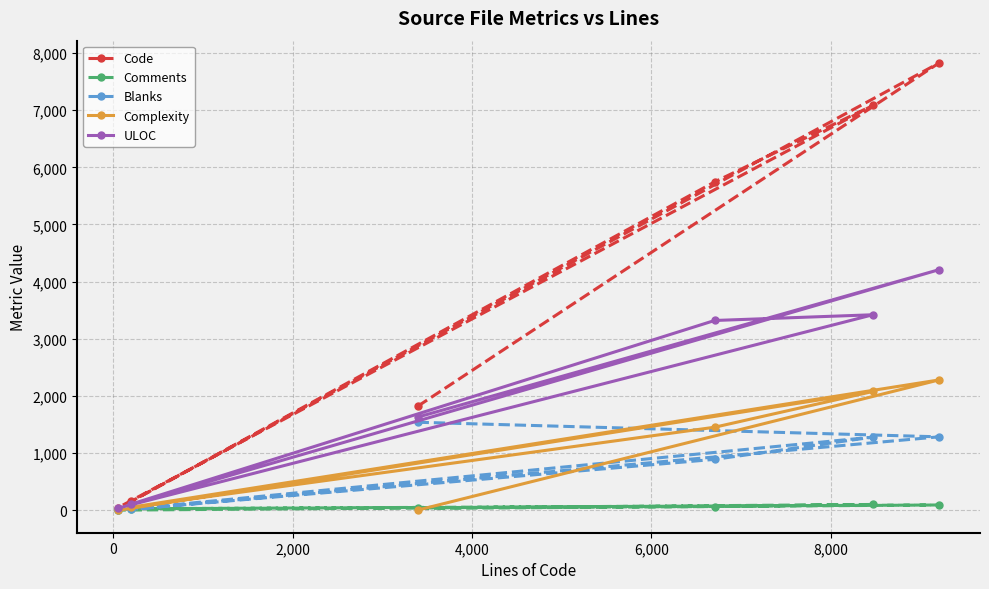

Rank the series by their maximum value, from lowest to highest.

Comments, Blanks, Complexity, ULOC, Code